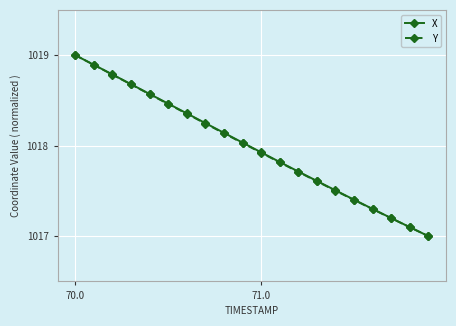

True or false: Y has more than 1 points higher than both neighbors.

False